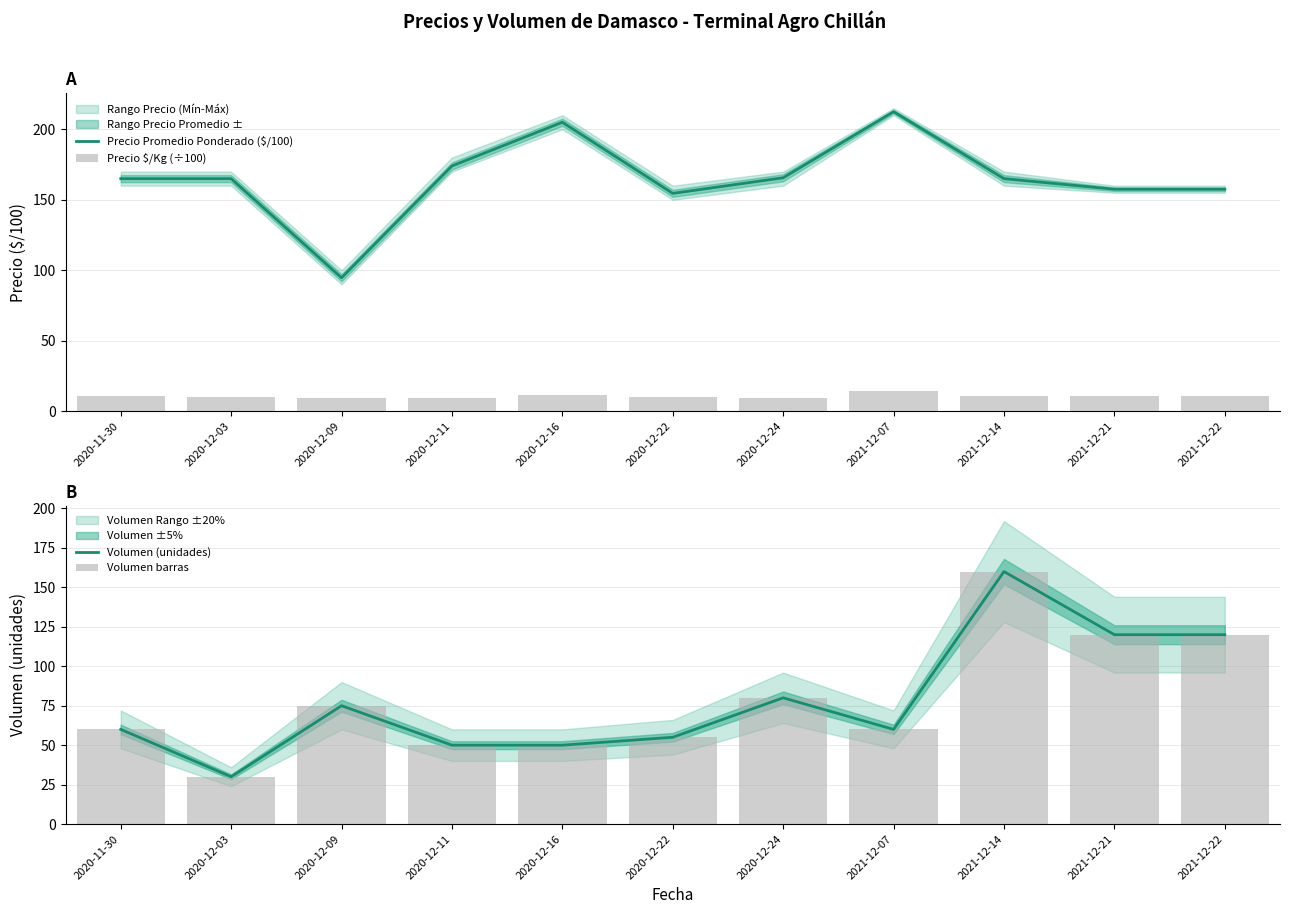

How many values in the Precio Promedio Ponderado ($/100) series are below 165?

4